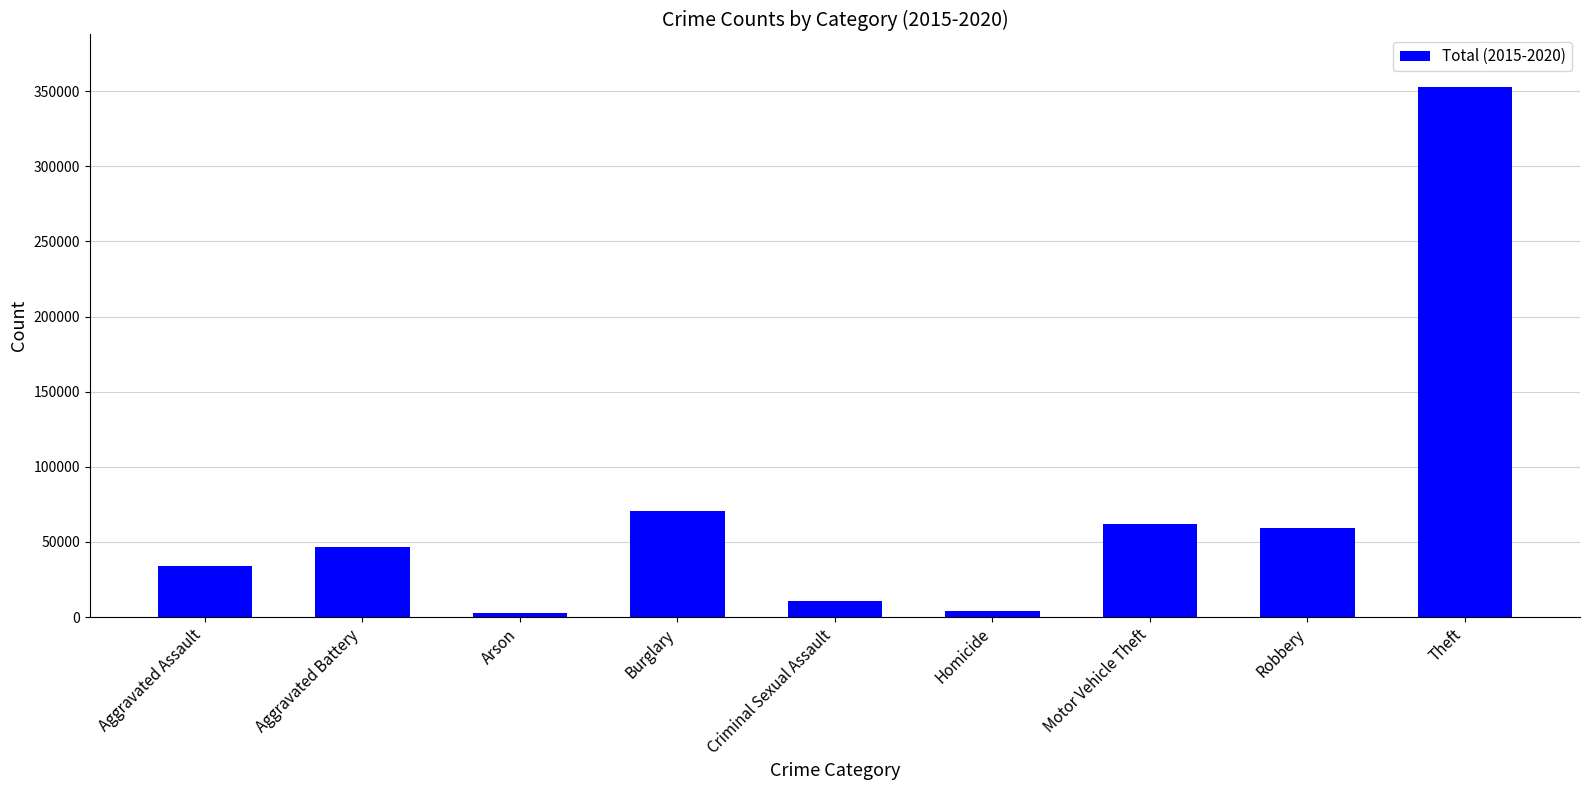

The value at Robbery is 15282. True or false?

False